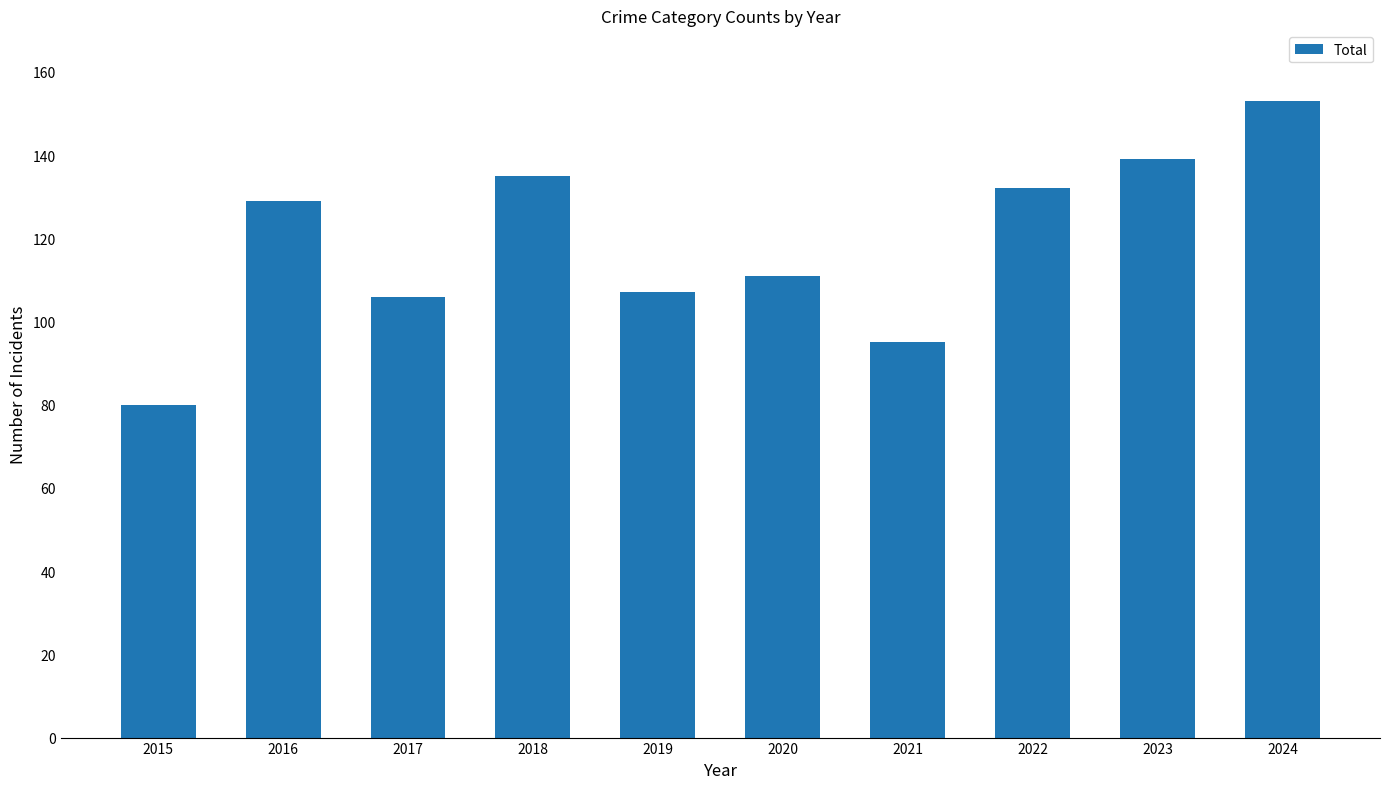

Between 2022 and 2017, which is larger?

2022